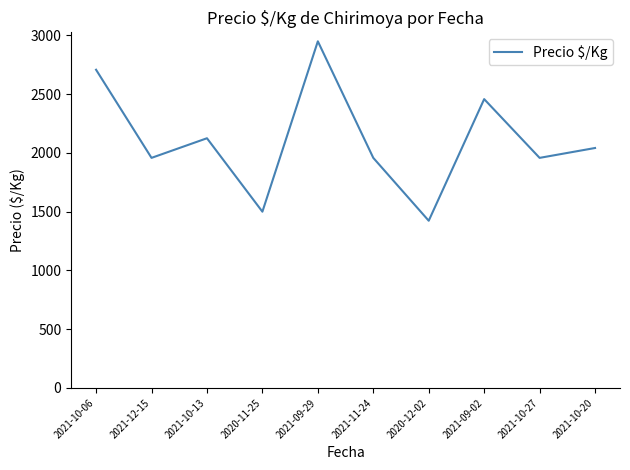

The value at 2021-10-20 is 2042. True or false?

True